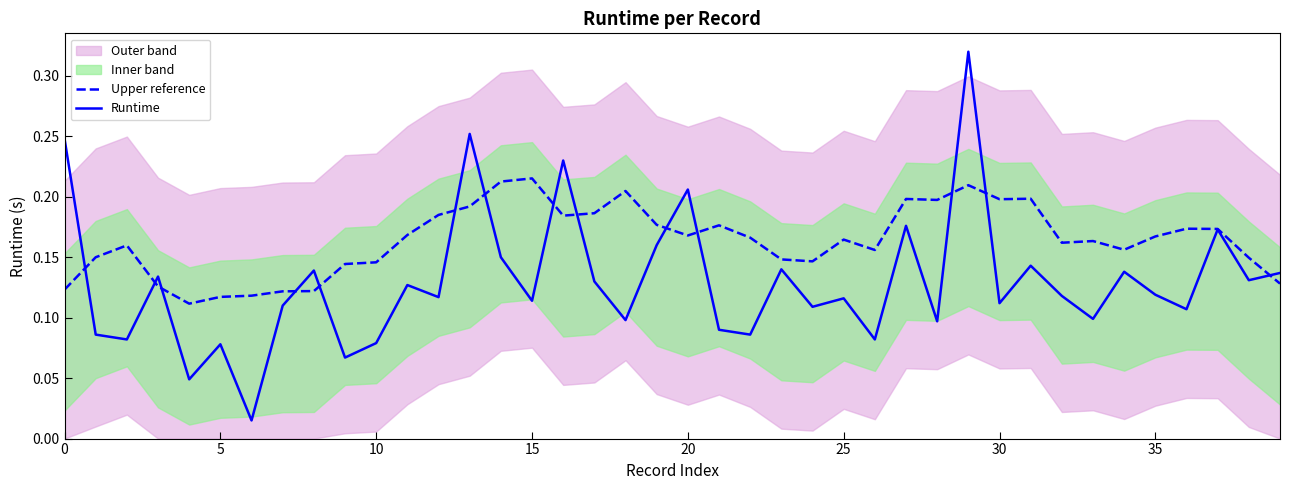

Between 28 and 30, which series saw the biggest shift?

Runtime